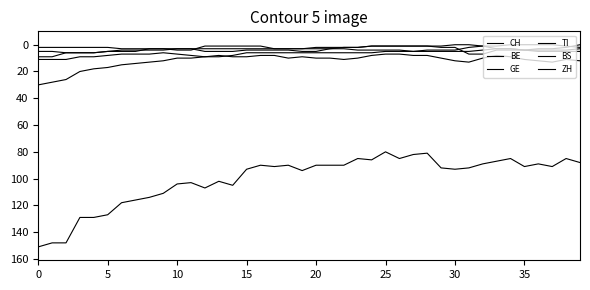

True or false: CH and GE intersect in this chart.

False